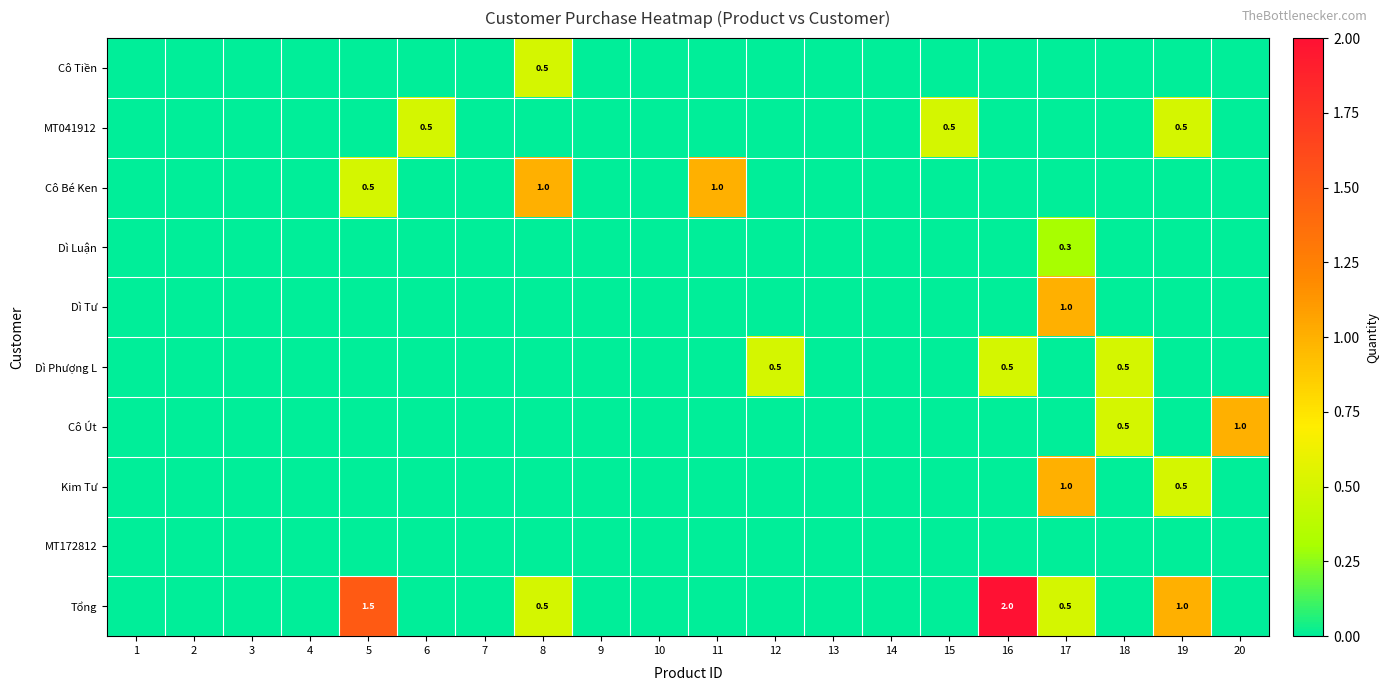

What is the maximum value shown in the chart?

2.0